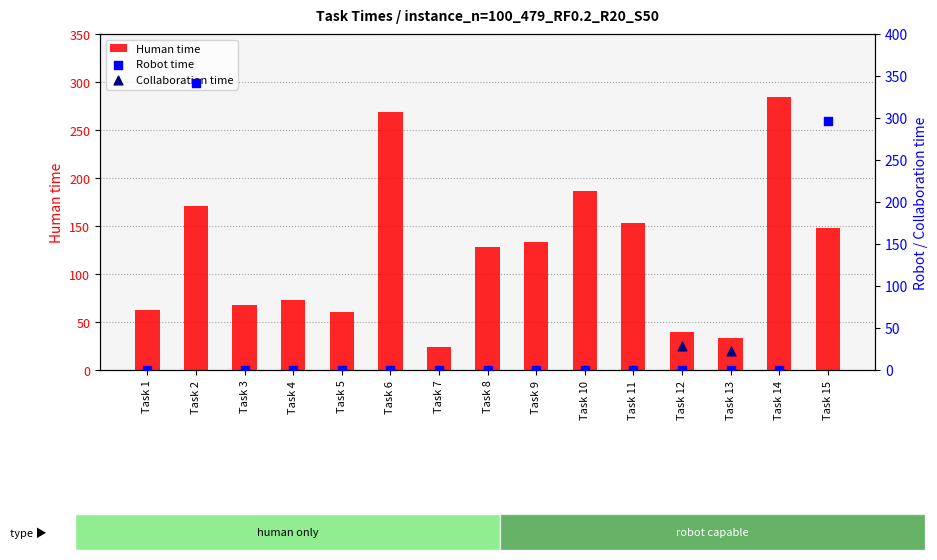

Which series has the widest spread of Y values?

Robot time